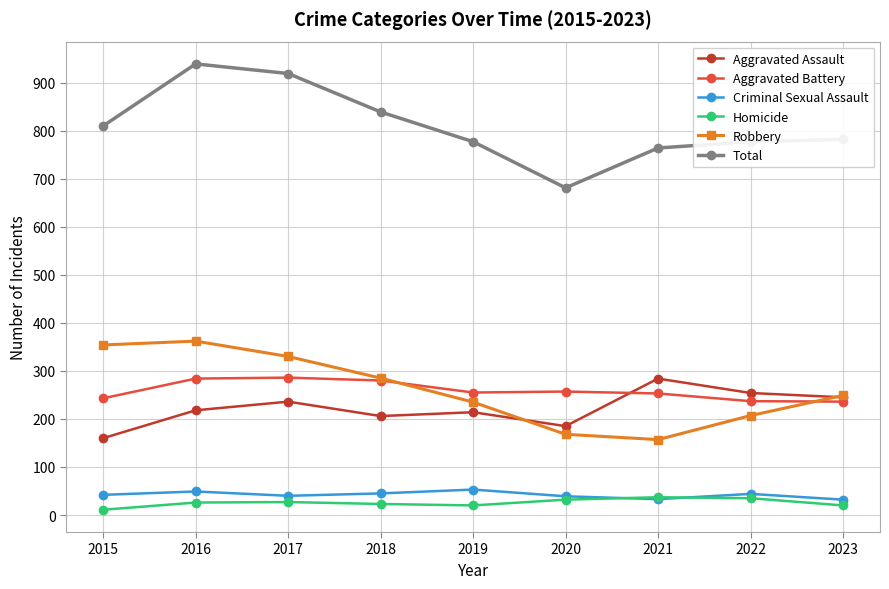

At which category does Total reach its first local valley?

2020